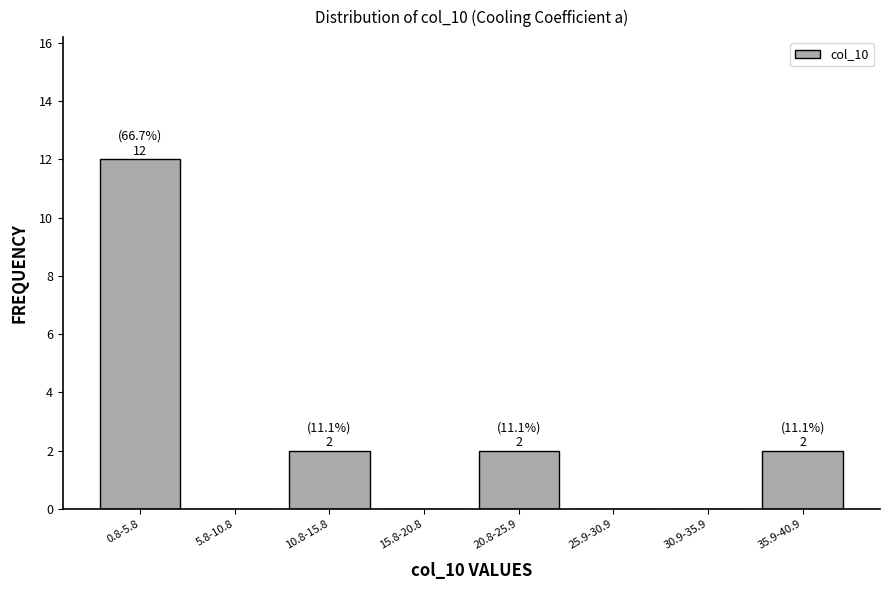

Reading left to right, extract all data points from this chart.

0.8-5.8=12	5.8-10.8=0	10.8-15.8=2	15.8-20.8=0	20.8-25.9=2	25.9-30.9=0	30.9-35.9=0	35.9-40.9=2